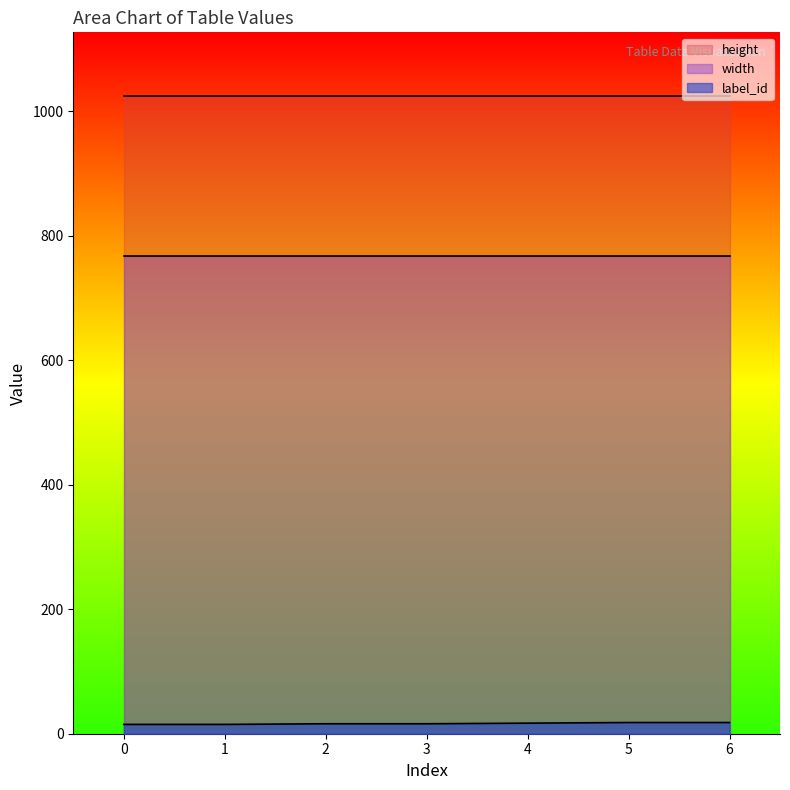

The value of height at 6 is 532. True or false?

False